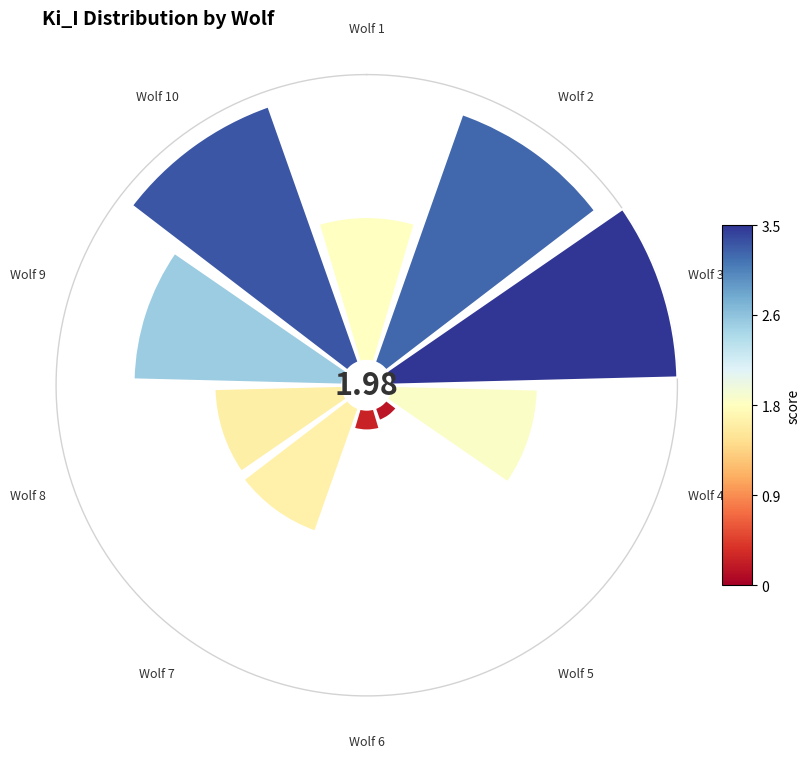

To the nearest percent, what is the average slice percentage?

10%